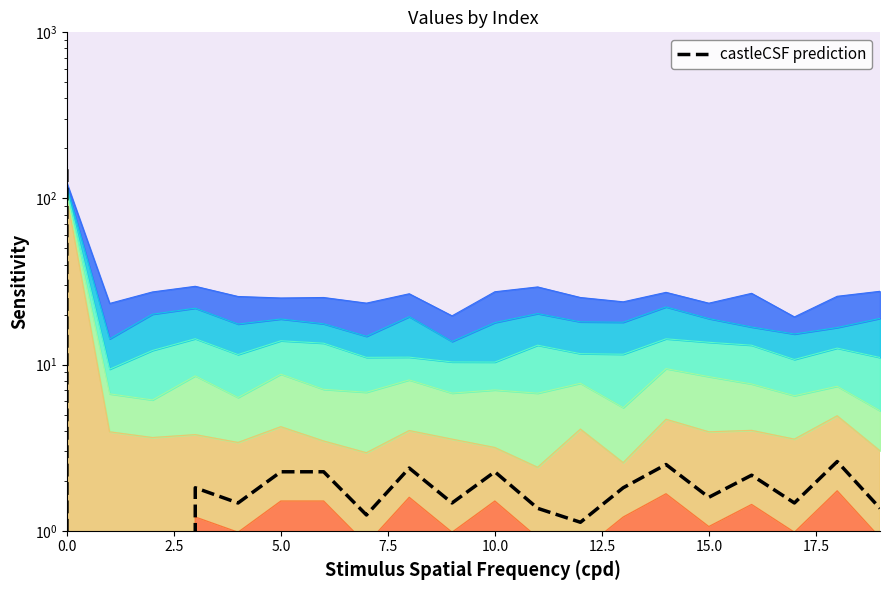

What is the sum of all values?

181.2